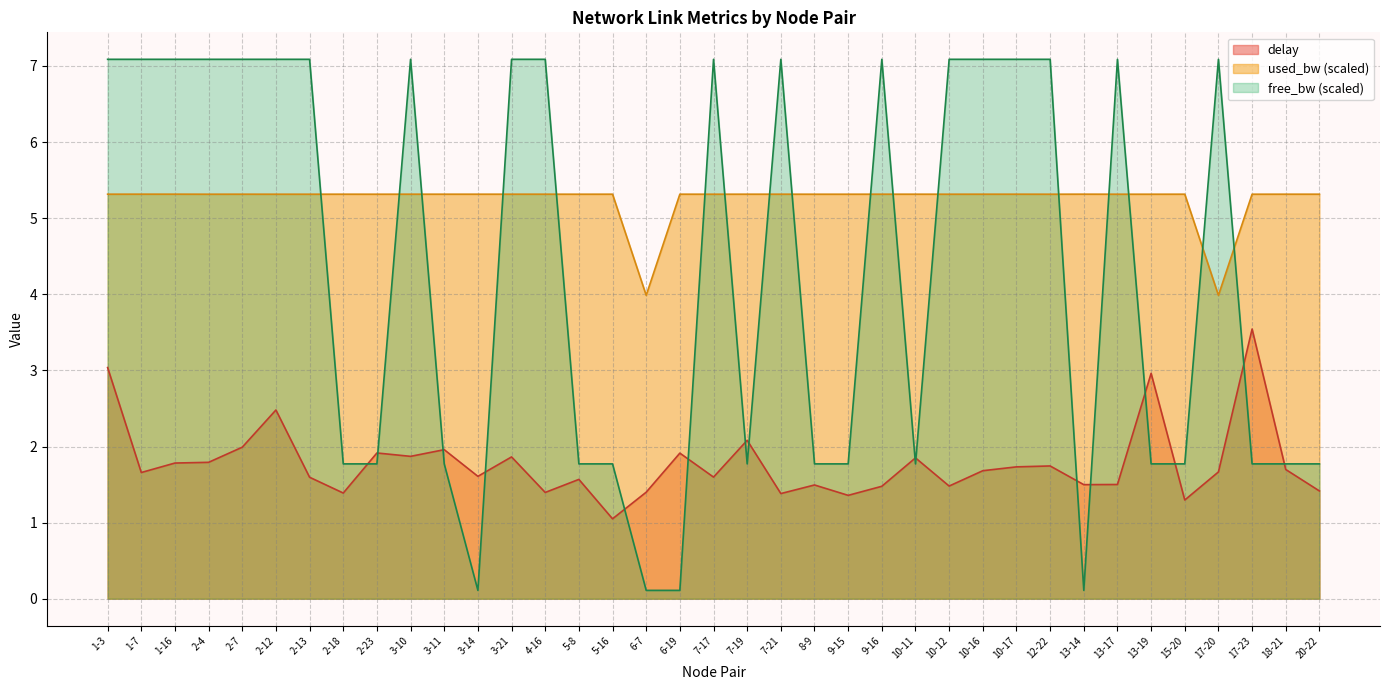

Read the used_bw value at 2-18.

5.3